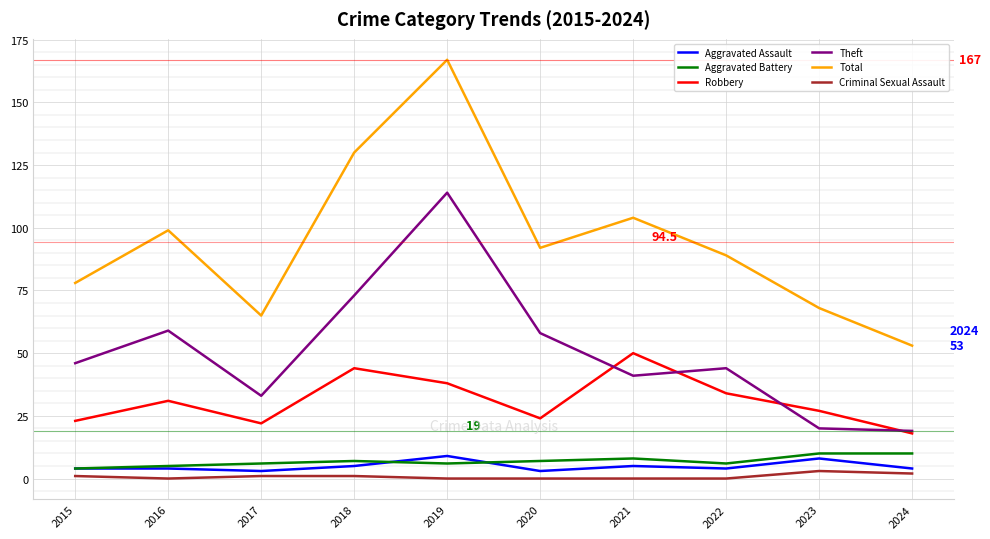

Is it true that Aggravated Assault equals 4 at 2015?

True